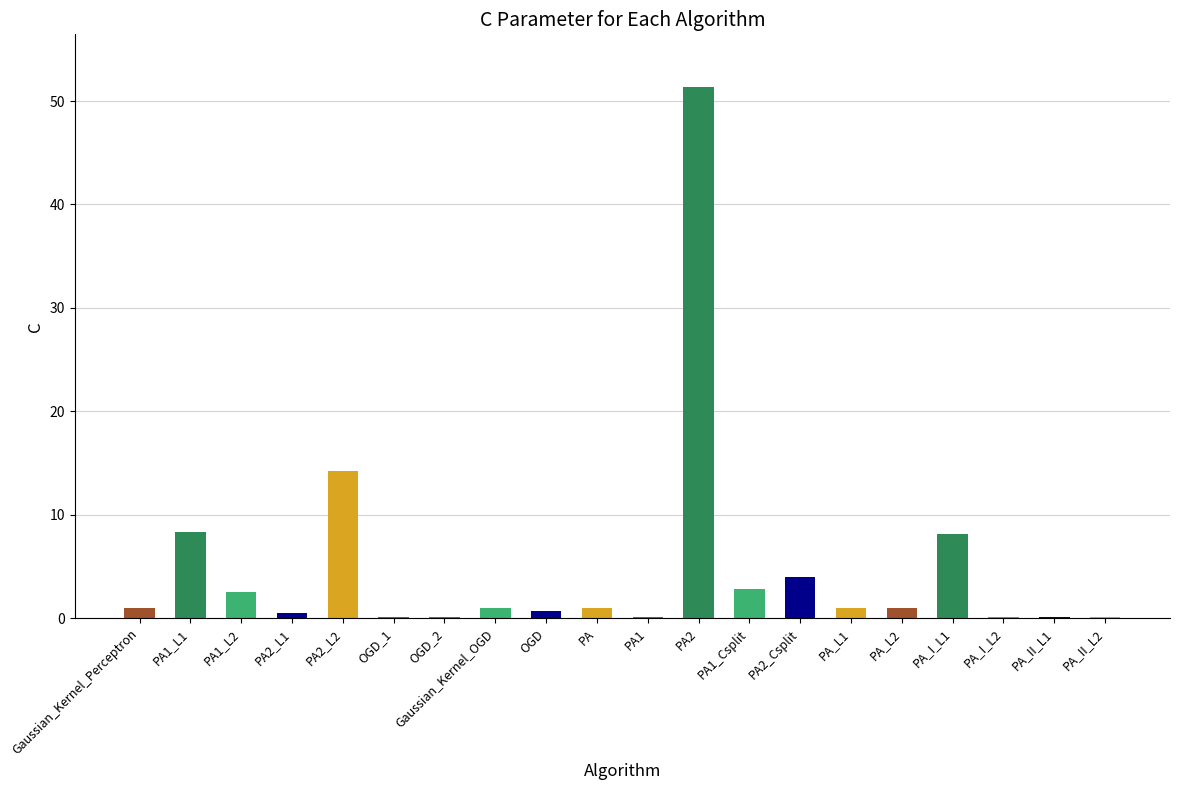

Is it true that the value at PA_I_L1 is 8.2?

True